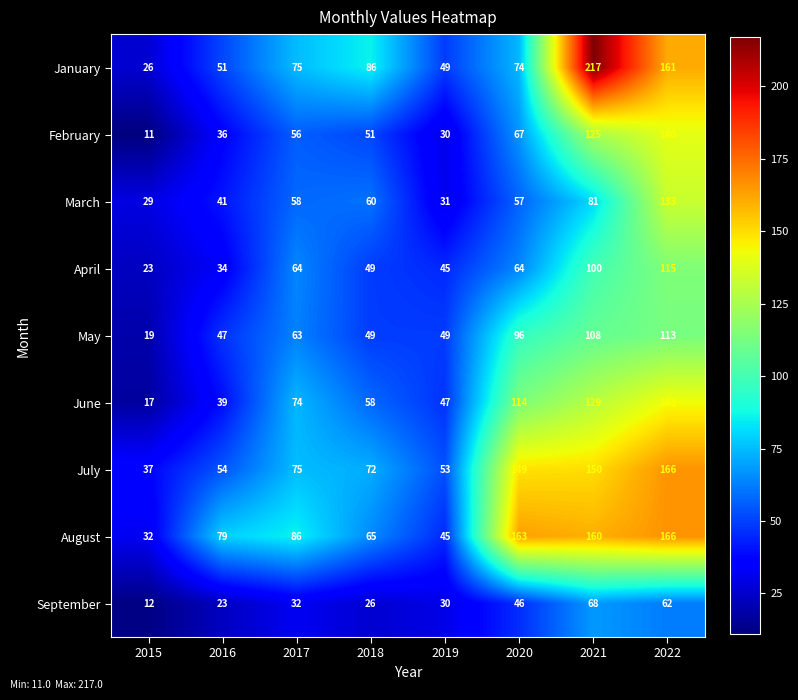

List the labels in order of March value, smallest first.

2015, 2019, 2016, 2020, 2017, 2018, 2021, 2022